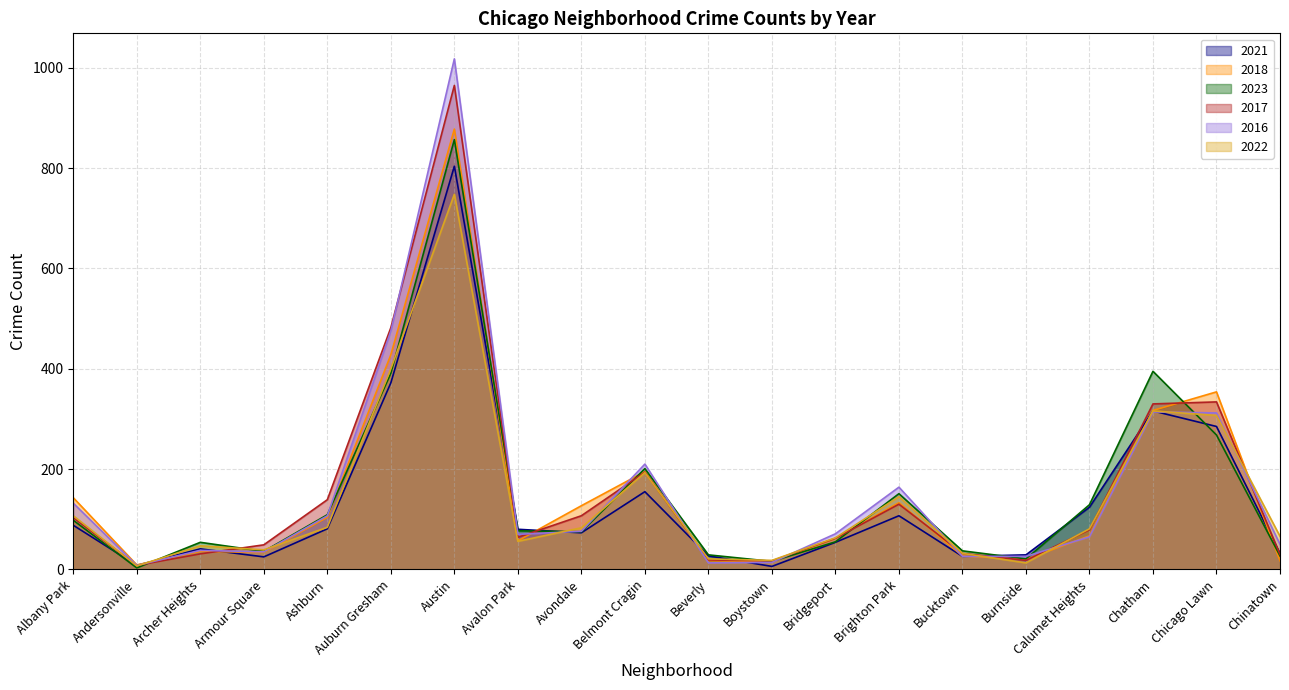

Is it true that 2023 equals 25 at Avondale?

False